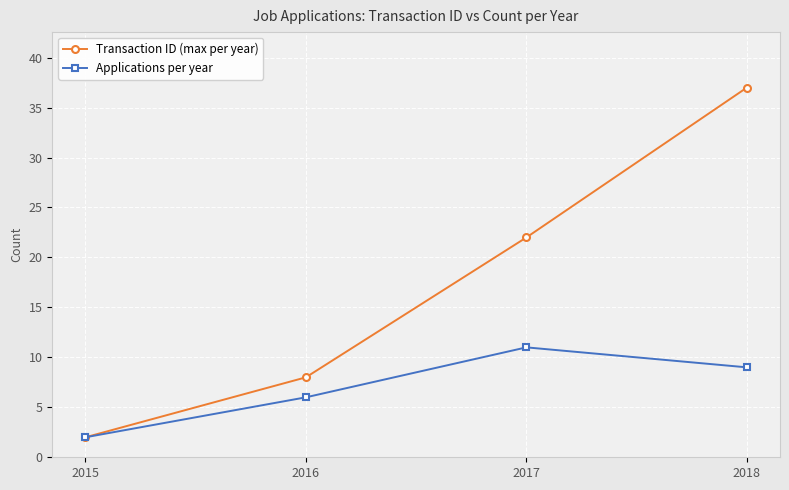

How many interior local peaks does the Applications per year series have?

1